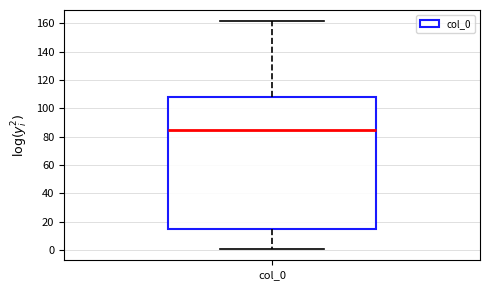

Read this box plot against the y-axis: the position of the median line, the range covered by the box, and the ends of both whiskers. The values are not printed on the chart, so give them approximately, as read against the axis.

median 86, box 16 to 108, whiskers 0 to 162